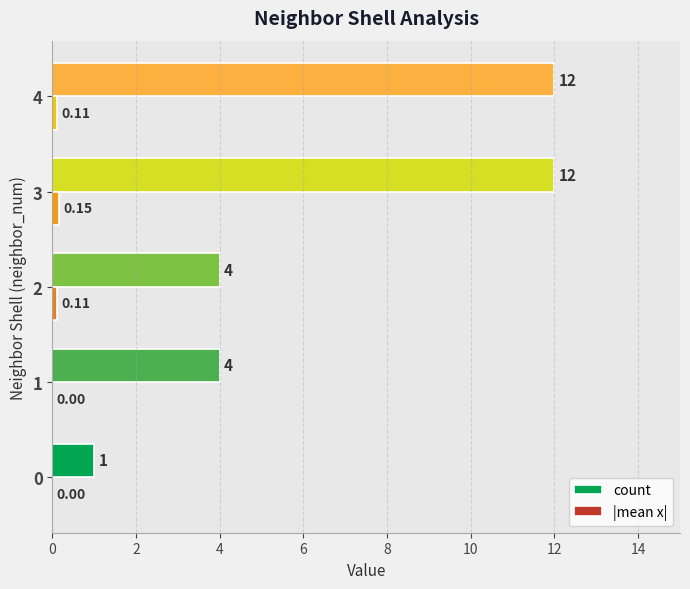

What is the sum of the count values at 4 and 0?

13.0